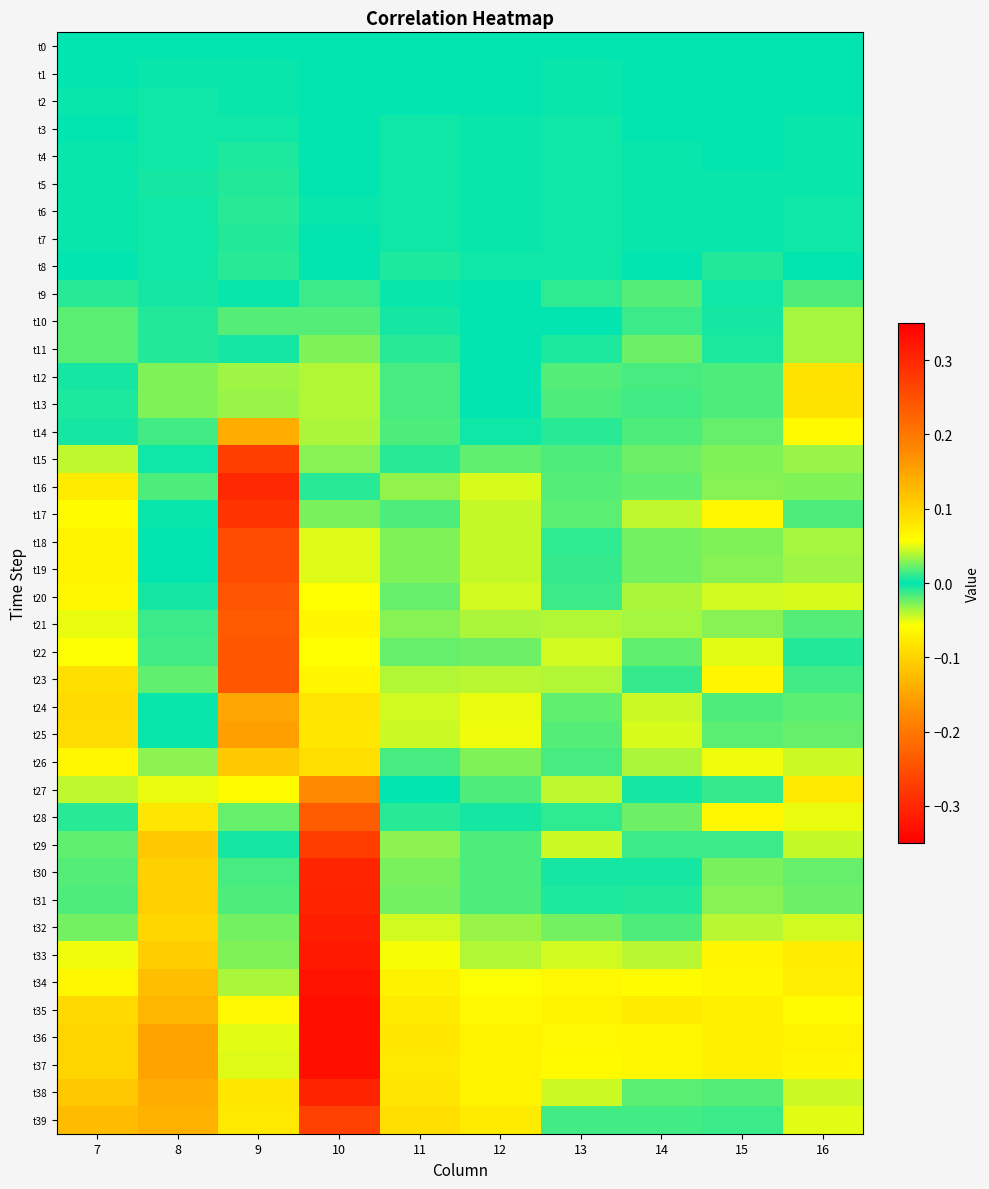

What is the difference between the highest and lowest values at 10?

0.3